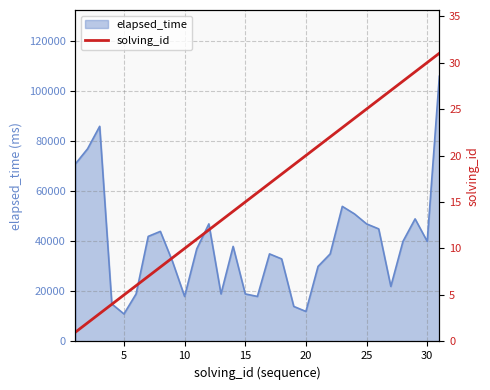

What is the lowest value of the elapsed_time series?

11000